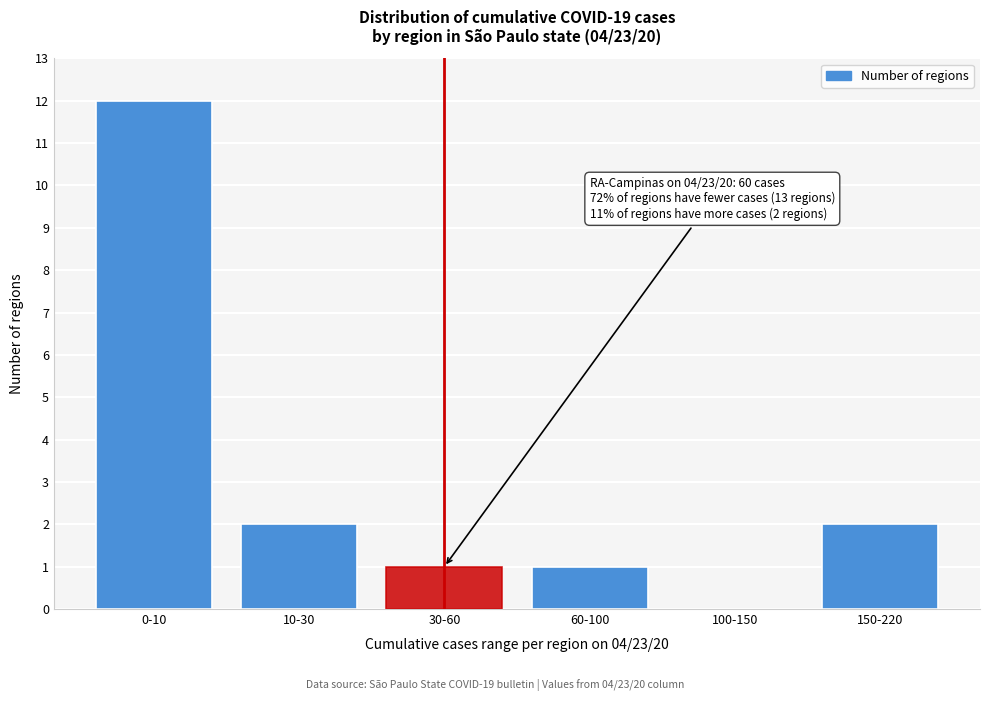

Reading left to right, extract all data points from this chart.

0-10=12	10-30=2	30-60=1	60-100=1	100-150=0	150-220=2